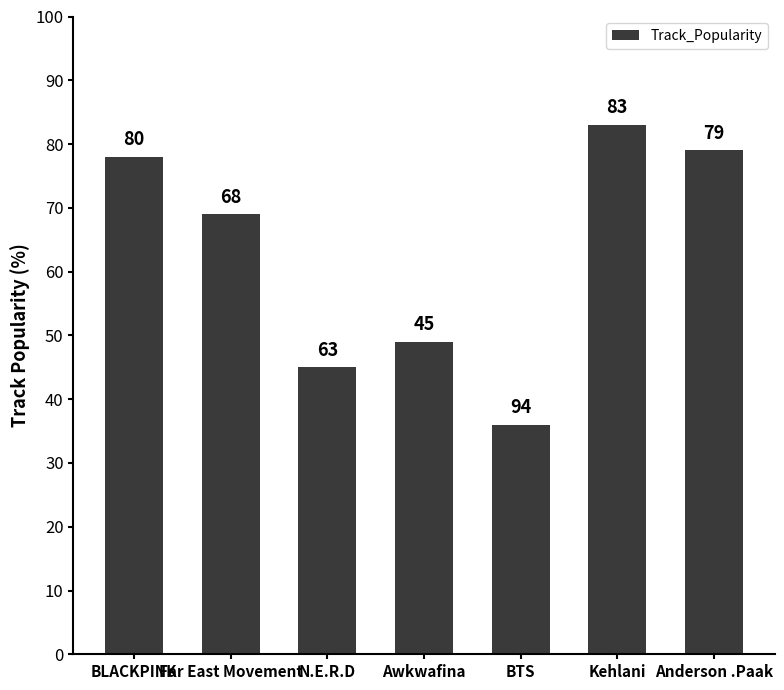

Approximately how many times larger is the value at Anderson .Paak compared to Kehlani?

1.0